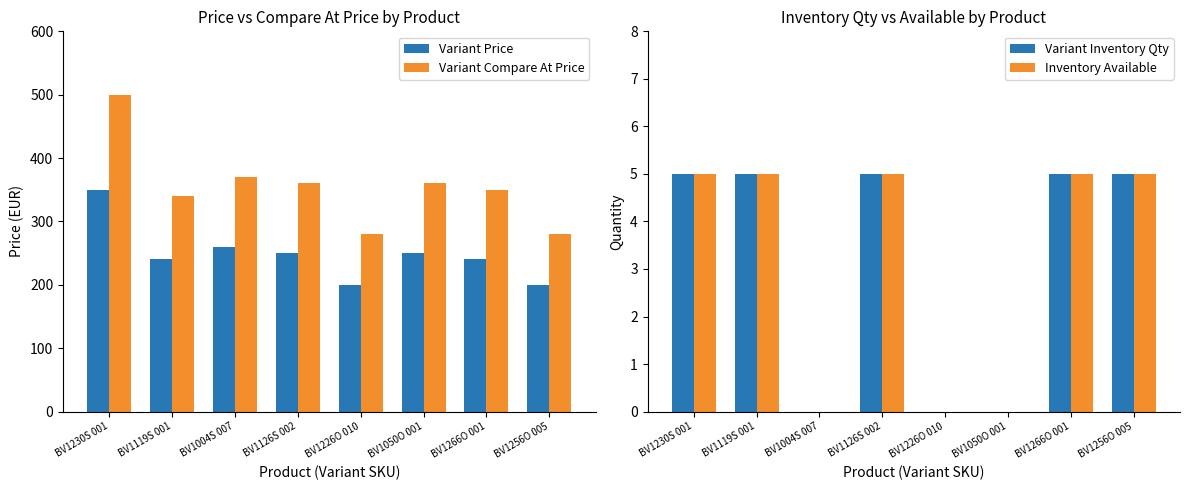

What is the value of the Variant Compare At Price bar at the 4th from the left?

360